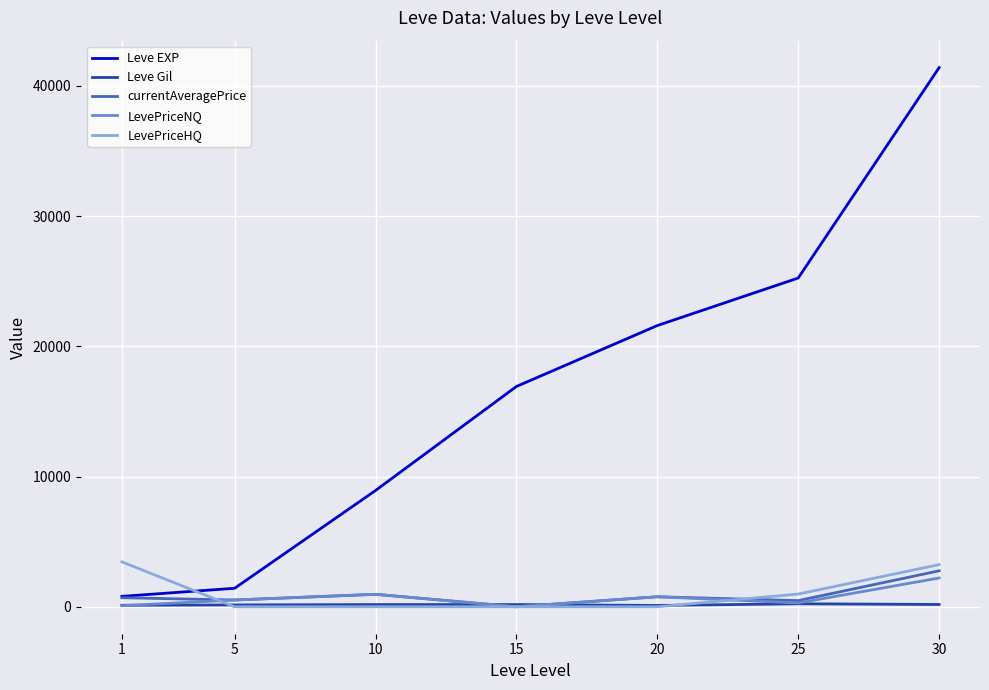

Which series has the largest total across all categories?

Leve EXP